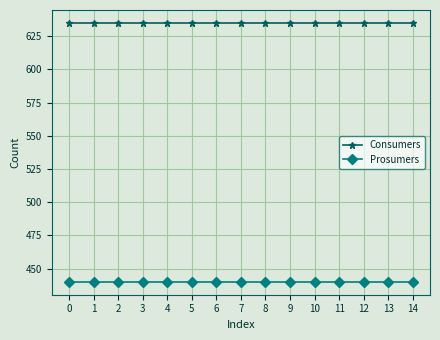

What is the spread (max minus min) of values at 10?

195